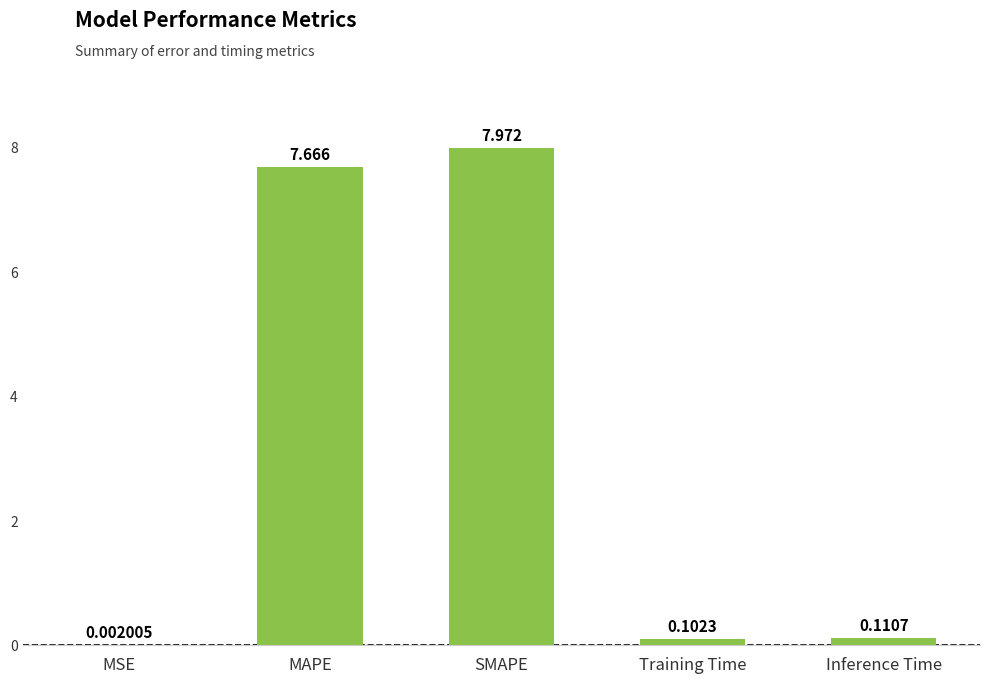

Where is the data nearest to the value 3?

Inference Time